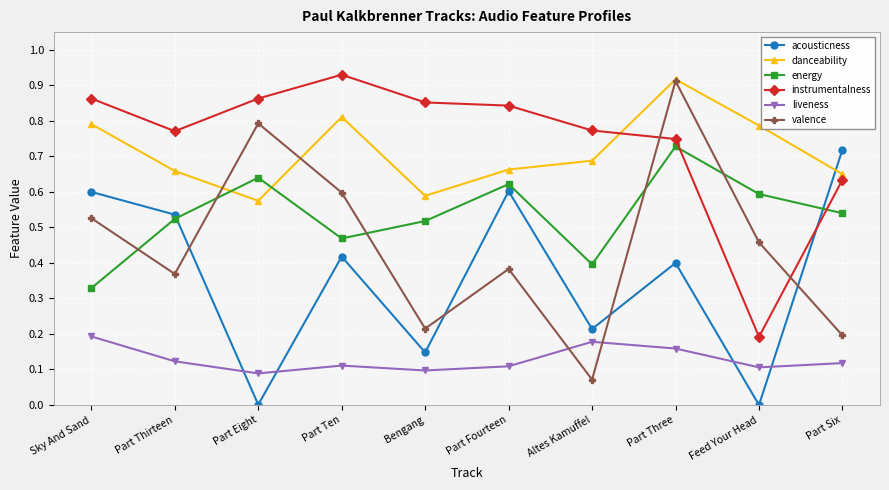

True or false: liveness and acousticness cross at least once.

True